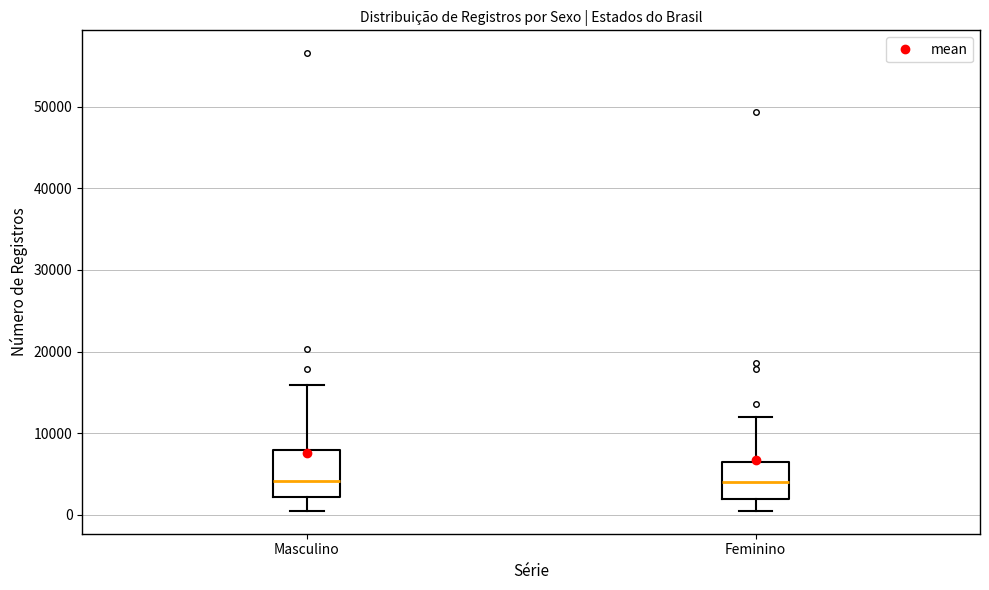

Reading left to right, read every box against the y-axis: the position of its median line, the range the box covers, and the ends of its whiskers. The values are not printed on the chart, so give them approximately, as read against the axis.

Masculino: median 4000, box 2000 to 8000, whiskers 1000 to 16000
Feminino: median 4000, box 2000 to 7000, whiskers 1000 to 12000